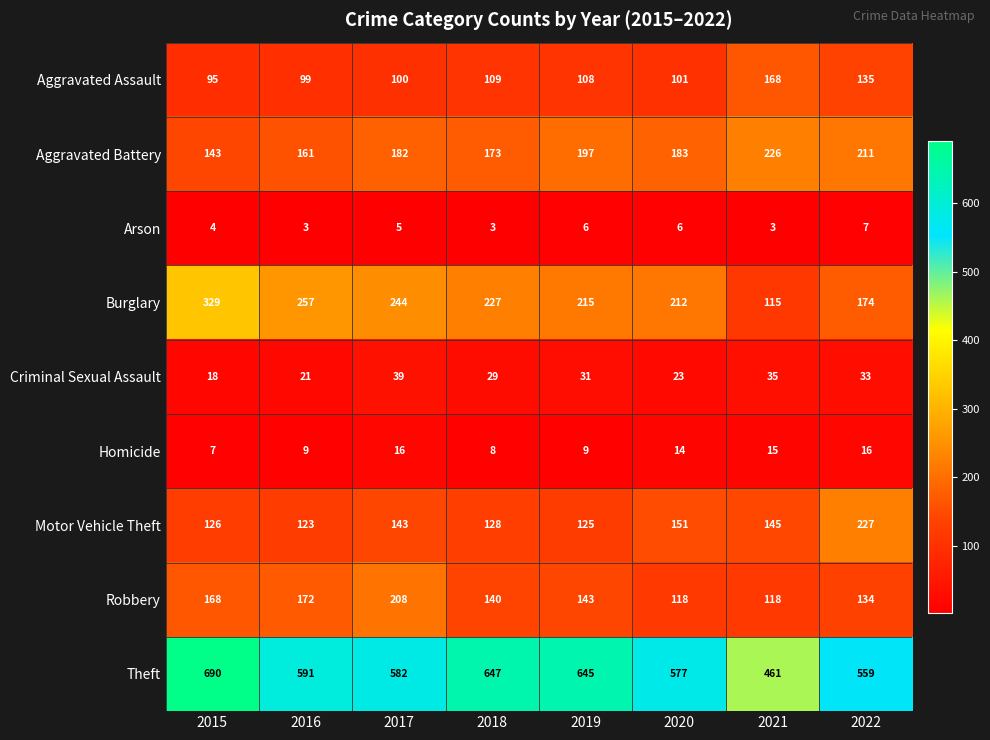

Rank the series at 2021 from highest to lowest value.

Theft, Aggravated Battery, Aggravated Assault, Motor Vehicle Theft, Robbery, Burglary, Criminal Sexual Assault, Homicide, Arson